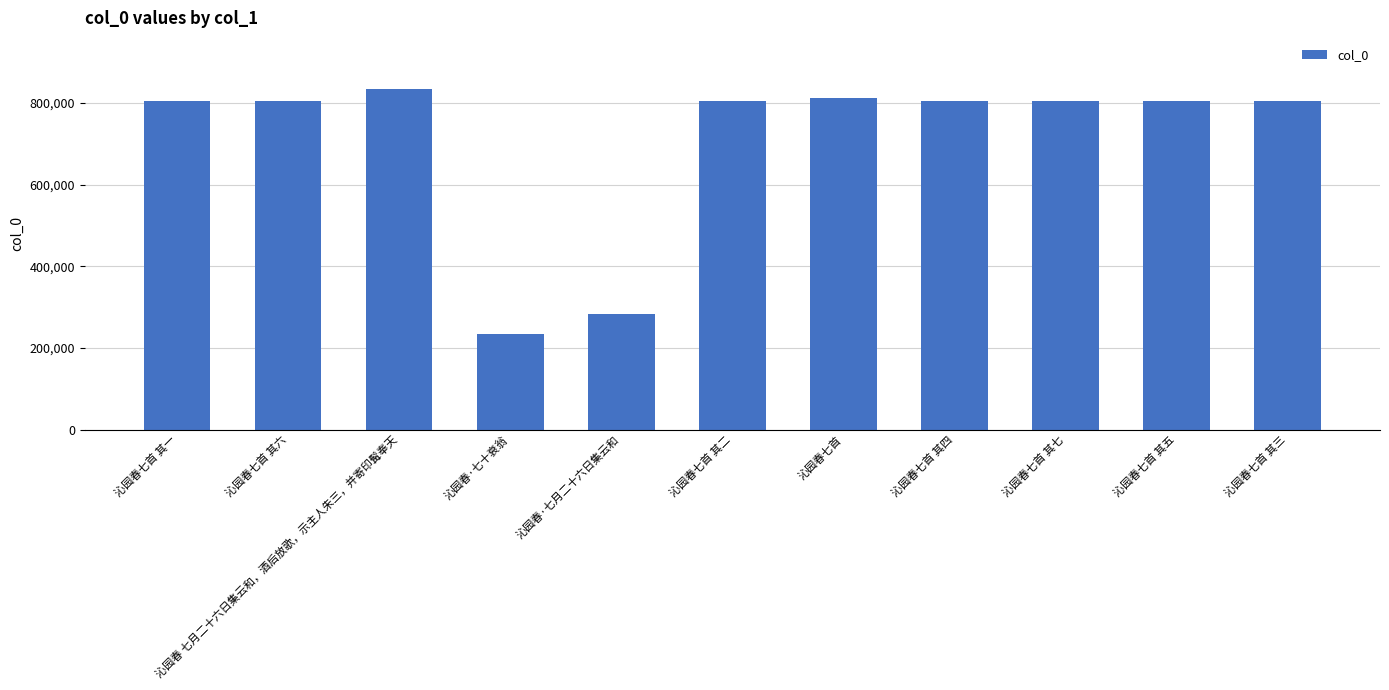

What is the minimum value shown in the chart?

235242